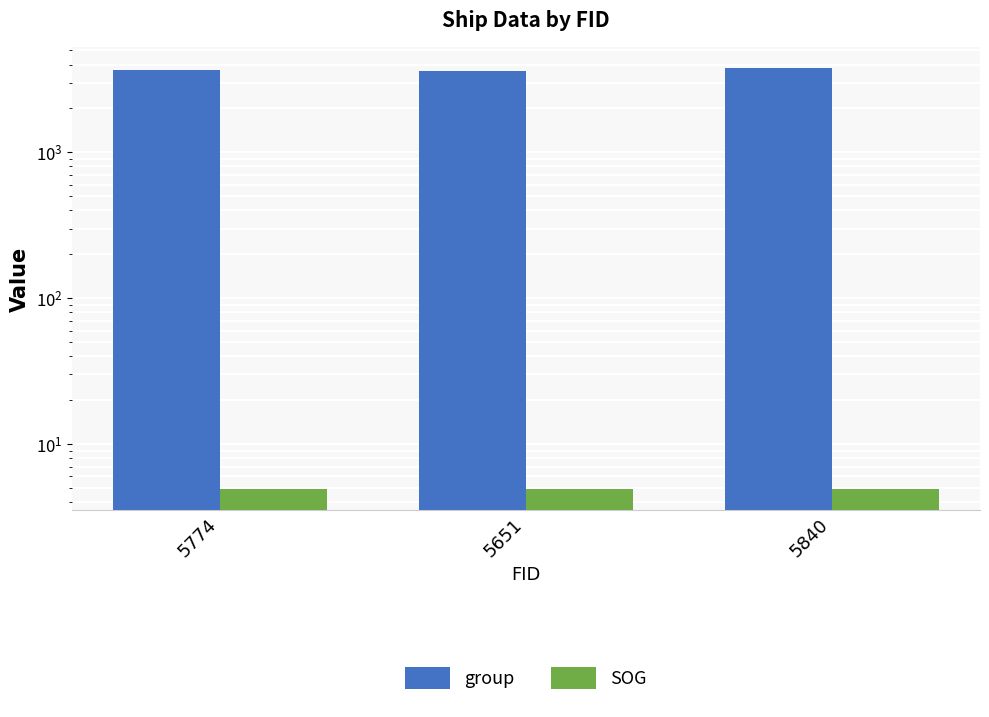

Which series has the largest range (max minus min)?

group